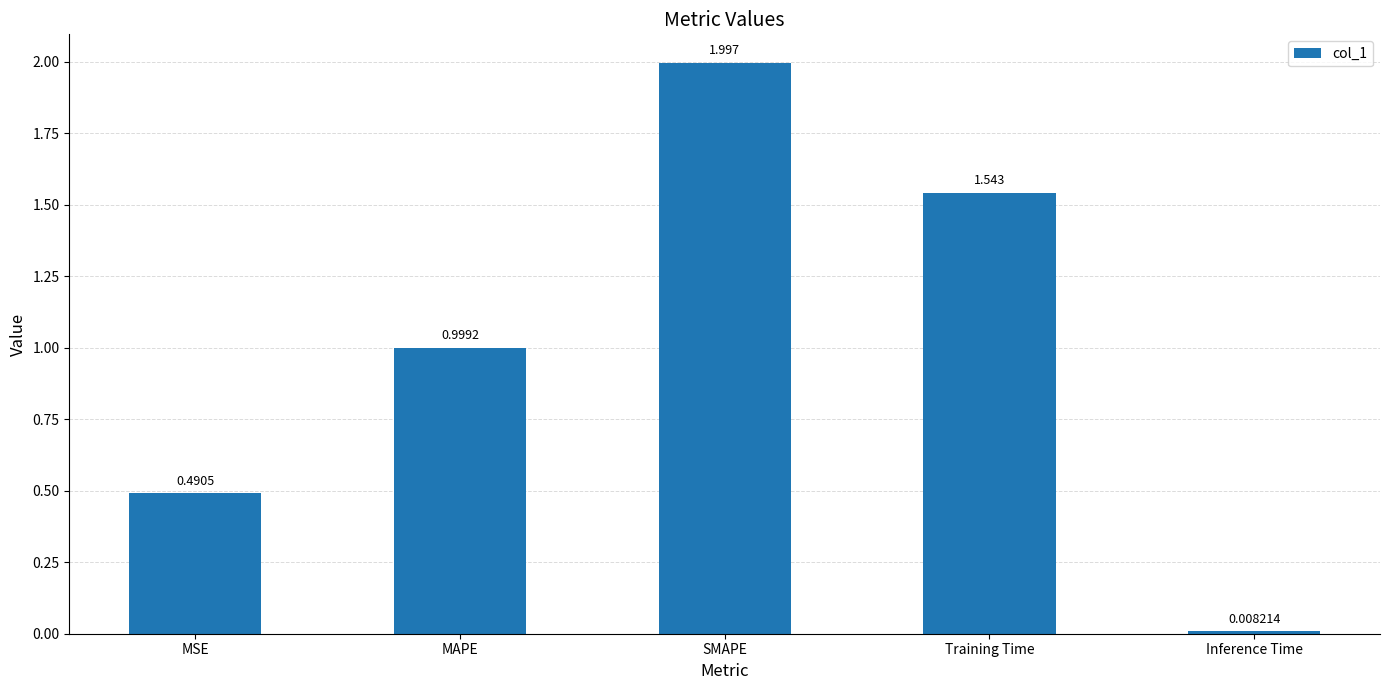

How many data points does each series have?

5